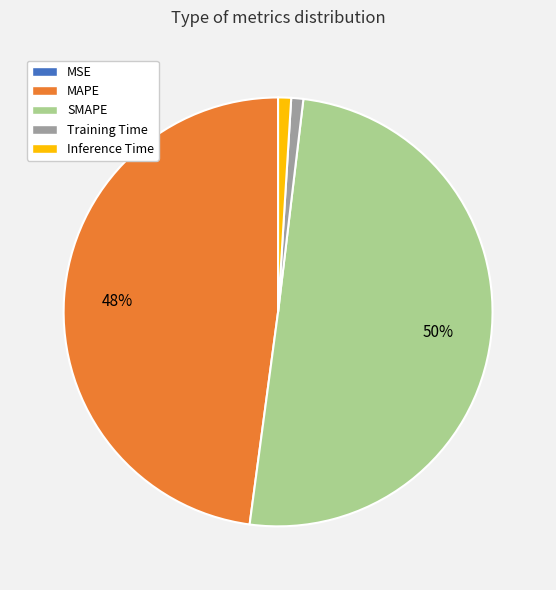

Between Inference Time and SMAPE, which is larger?

SMAPE